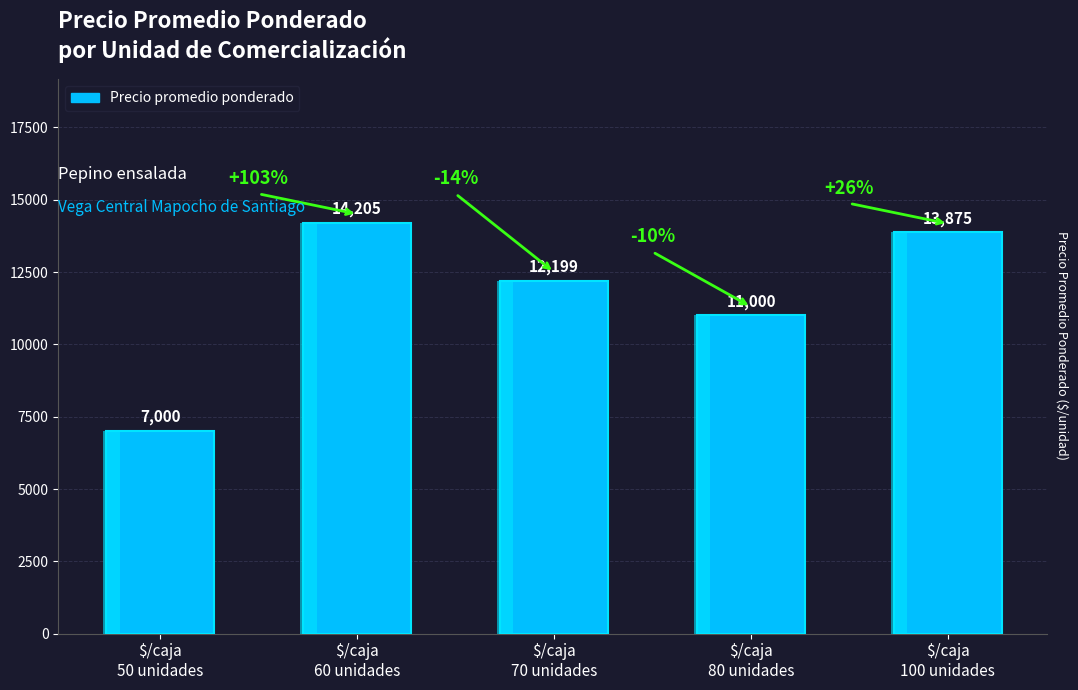

Which has a higher value, $/caja
60 unidades or $/caja
100 unidades?

$/caja
60 unidades